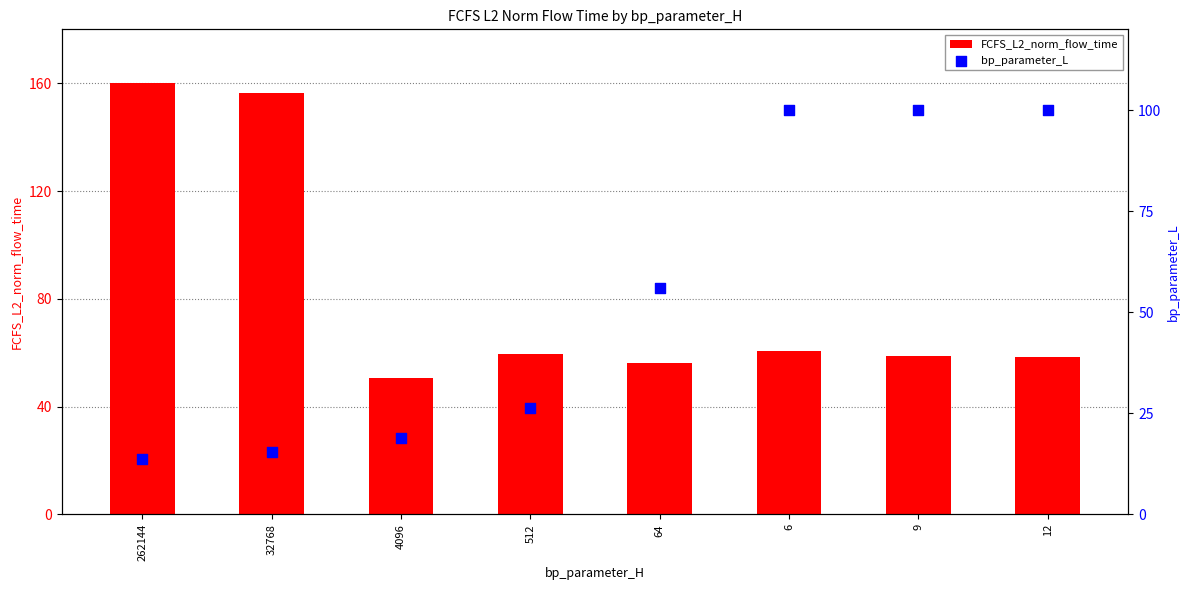

Which series reaches the minimum Y coordinate?

bp_parameter_L